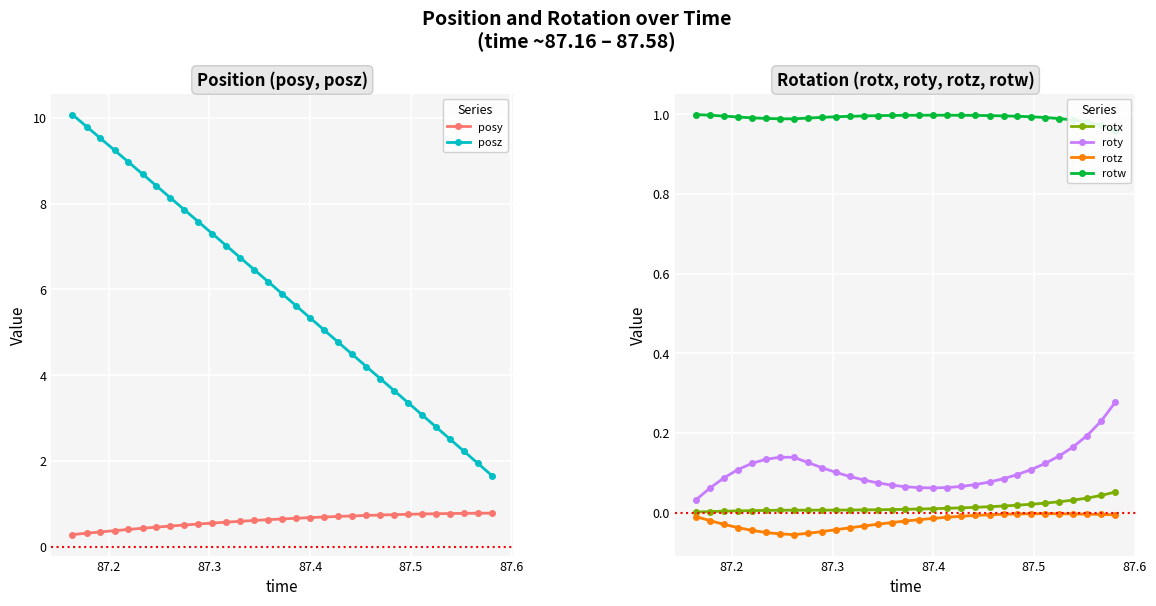

What are all the series names shown in the legend?

posy, posz, rotx, roty, rotz, rotw